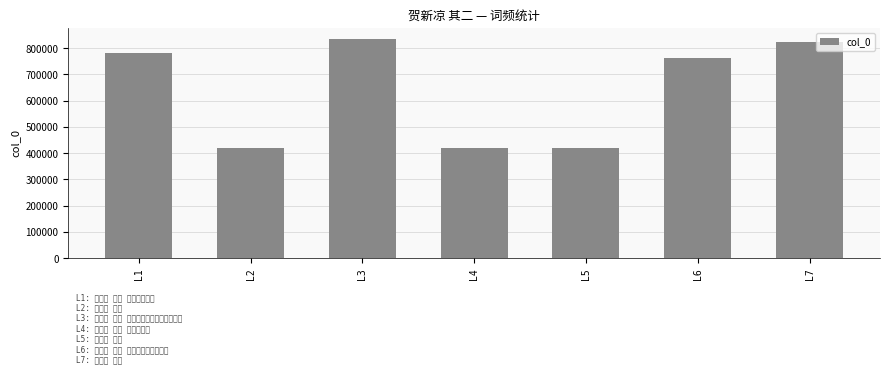

What is the change in value from L1 to L4?

-358988